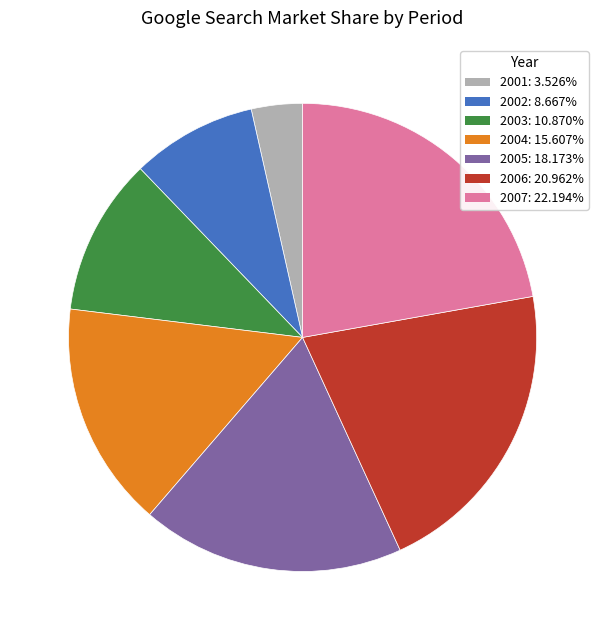

Does any single category account for the majority?

No